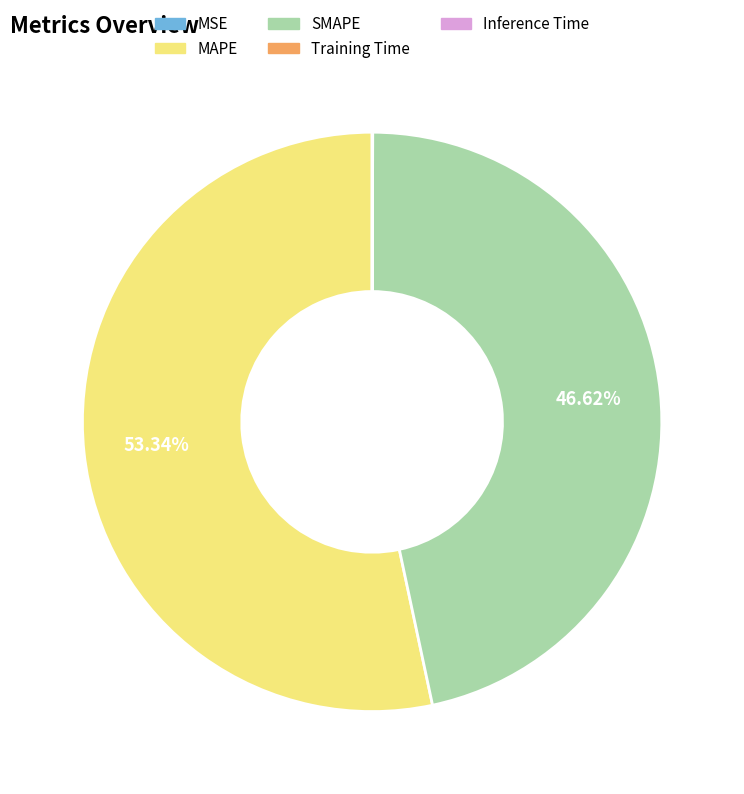

Which slice is the largest?

MAPE